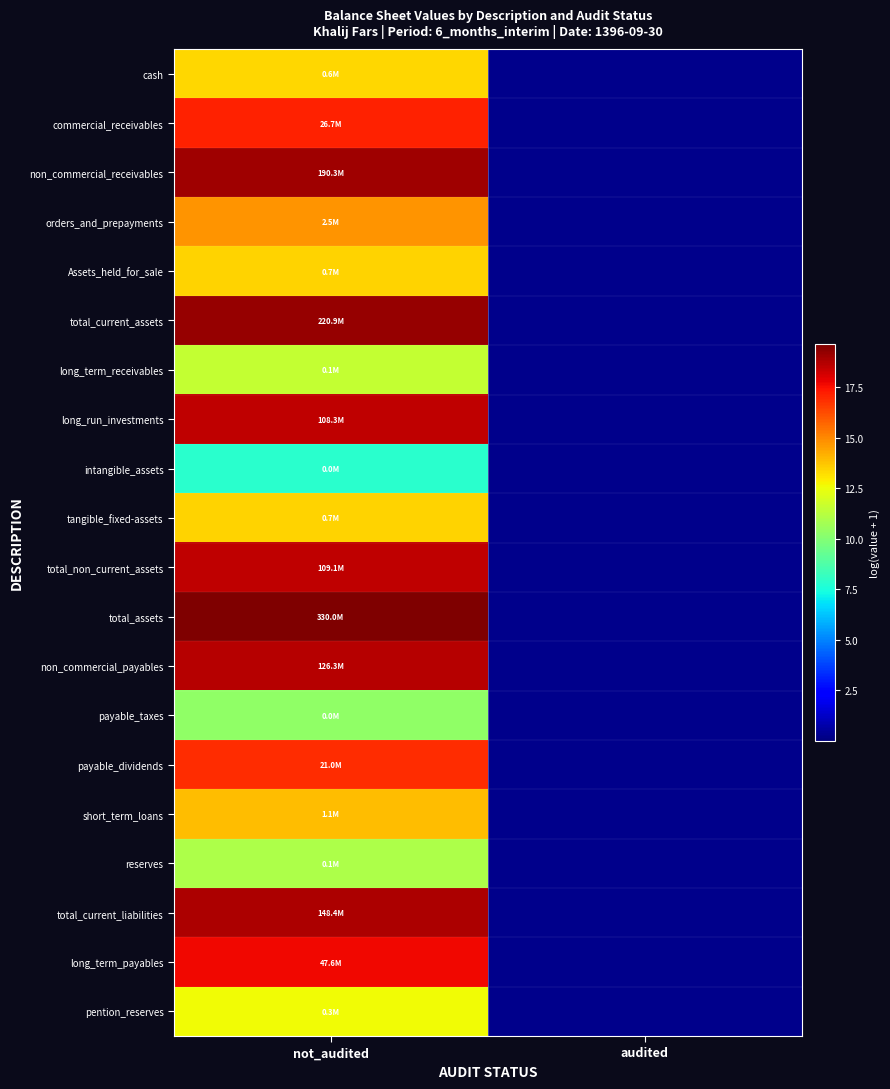

At which category is the sum across all series the highest?

not_audited